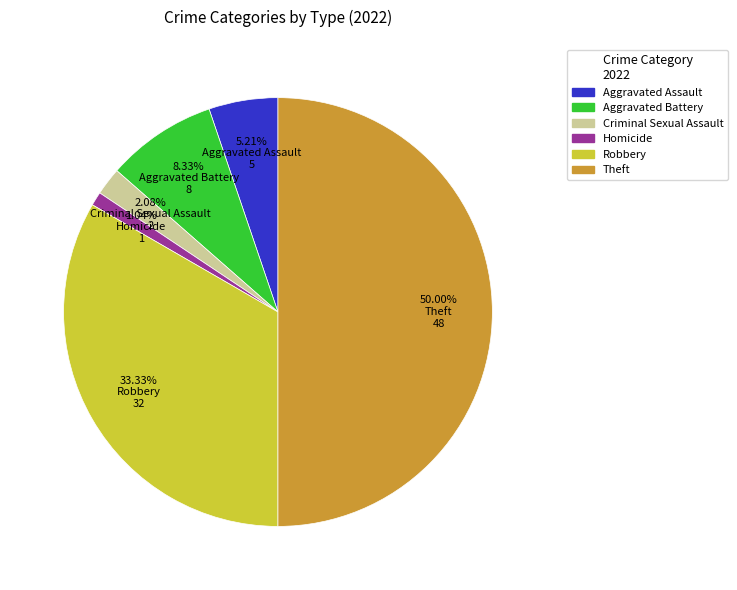

What is the smallest slice in the pie chart?

Homicide